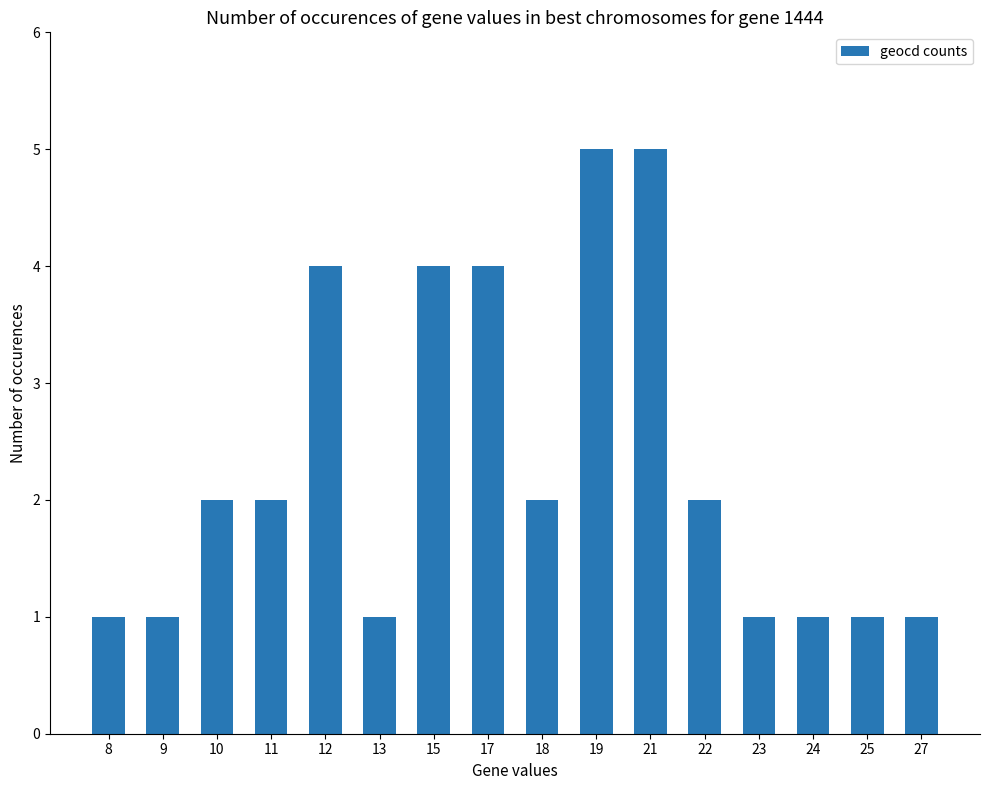

Approximately how many times larger is the value at 11 compared to 17?

0.5